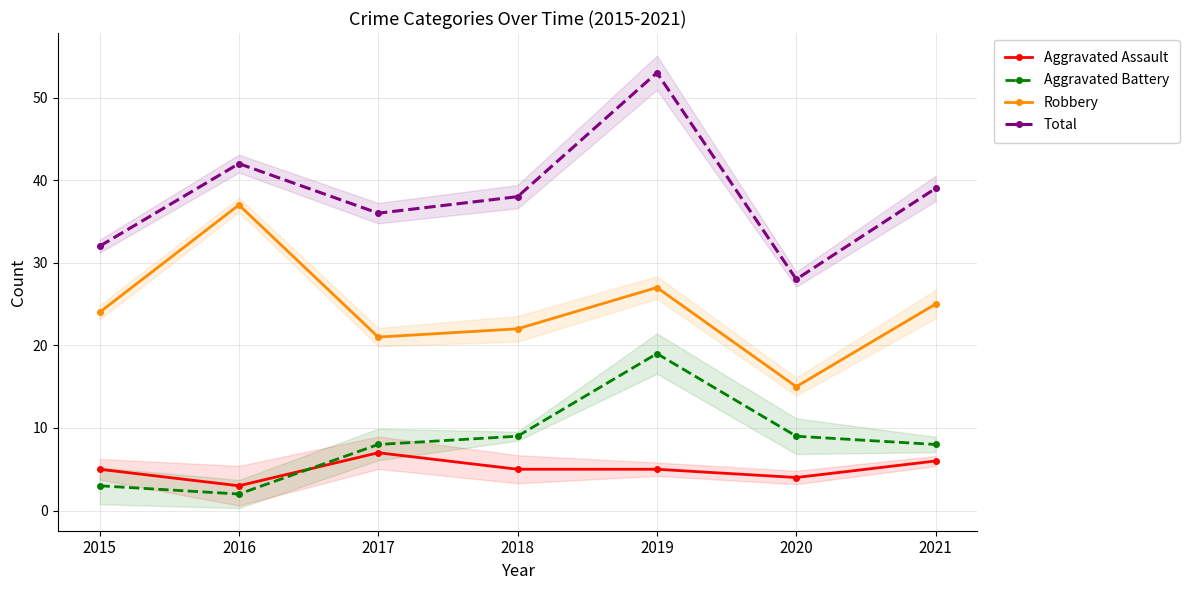

The Aggravated Battery series shows 11 at 2021. True or false?

False